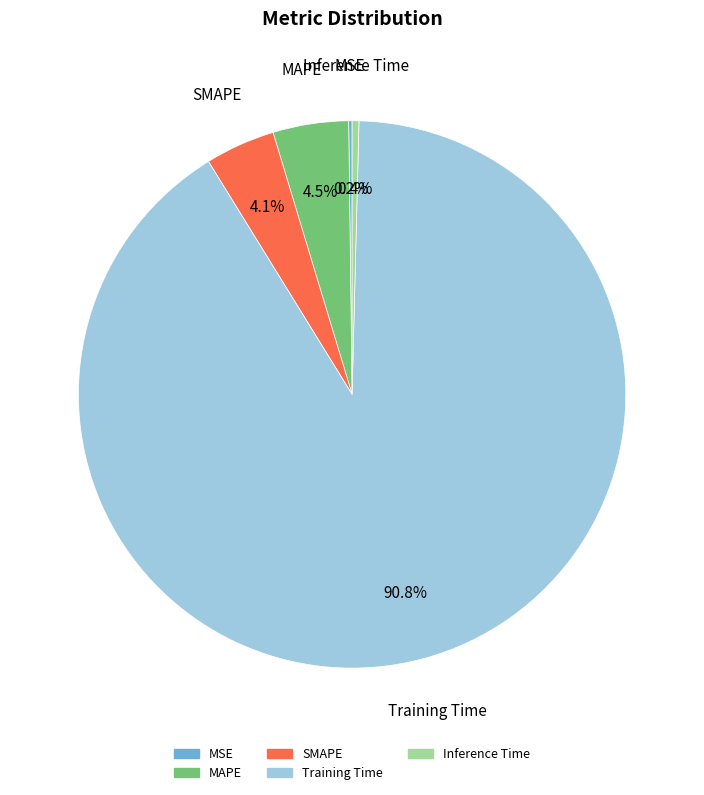

Is the sum of SMAPE and Inference Time greater than half?

No